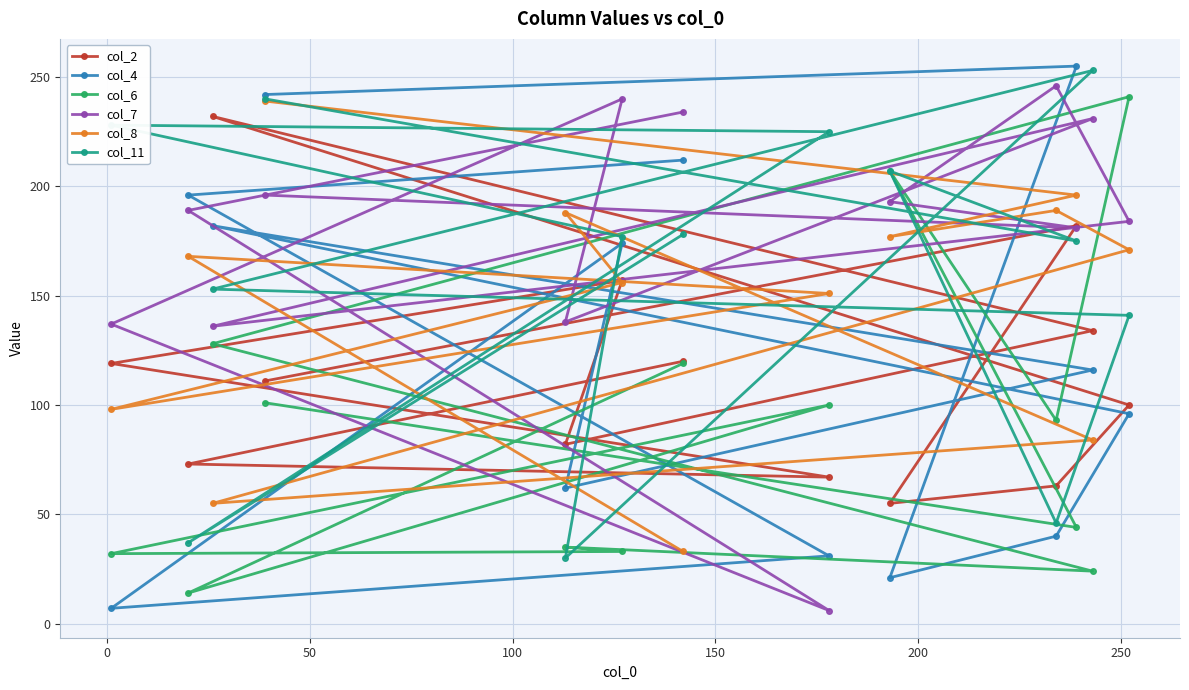

What is the minimum value shown in the chart?

6